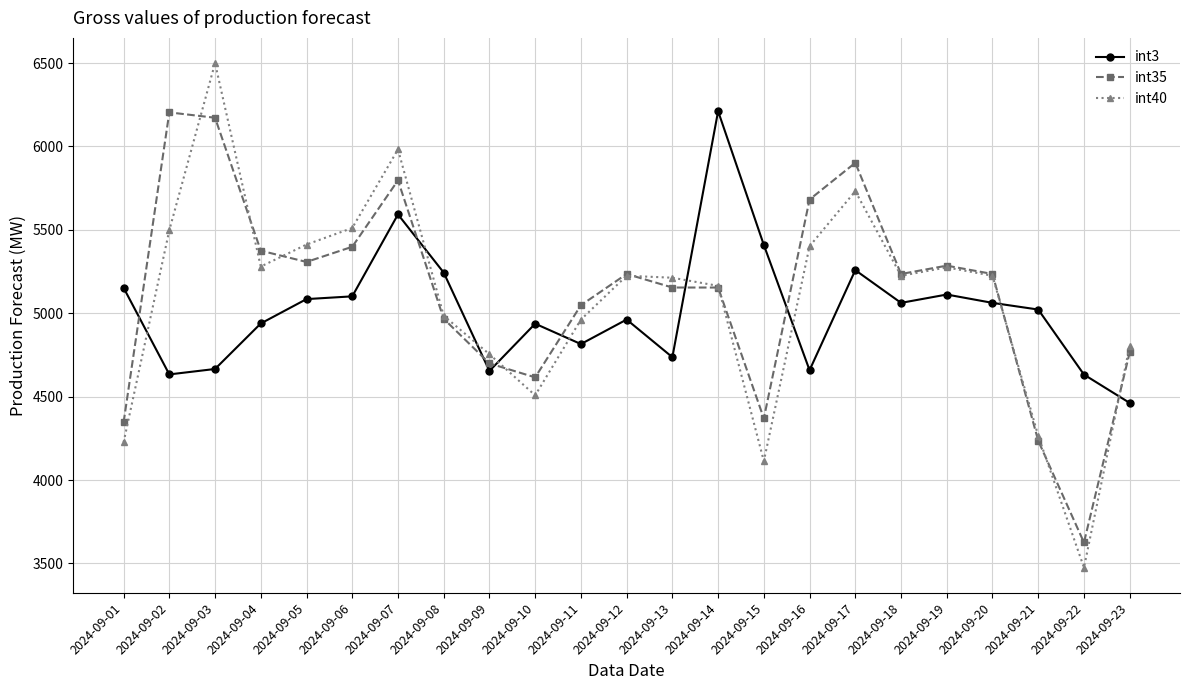

At which label is int35 closest to 4914?

2024-09-08